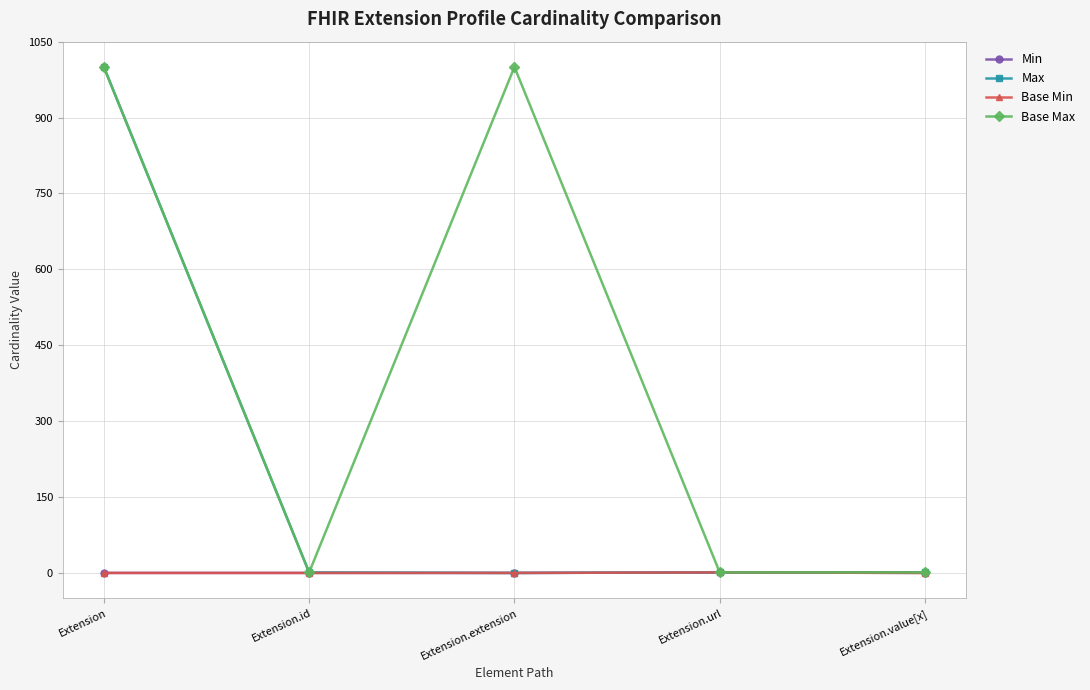

Does the chart have visible grid lines?

Yes